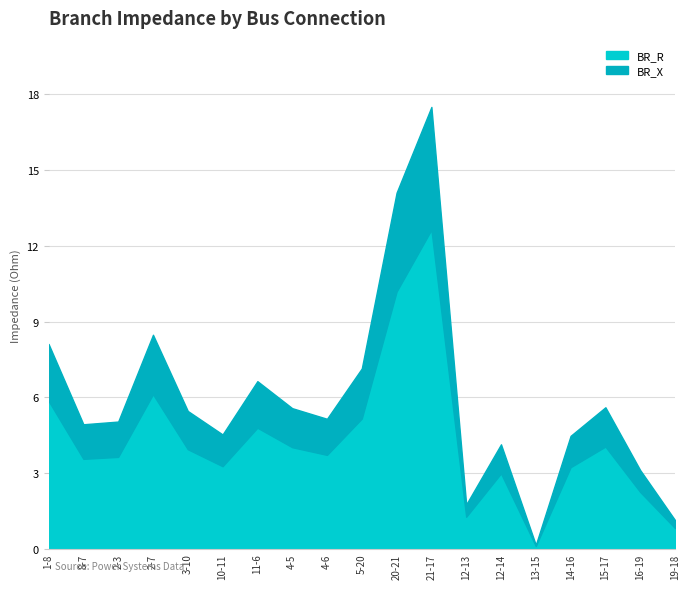

True or false: BR_R and BR_X intersect in this chart.

False